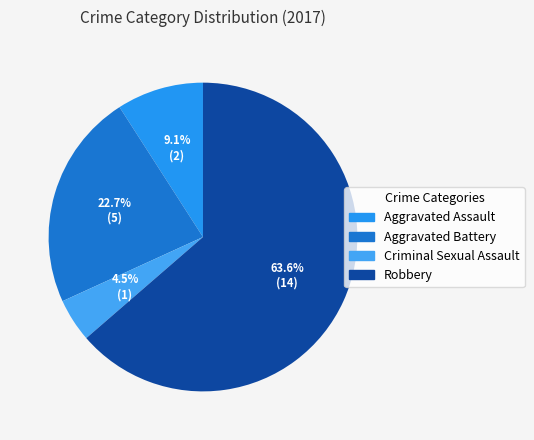

True or false: Criminal Sexual Assault accounts for 5% of the total.

True